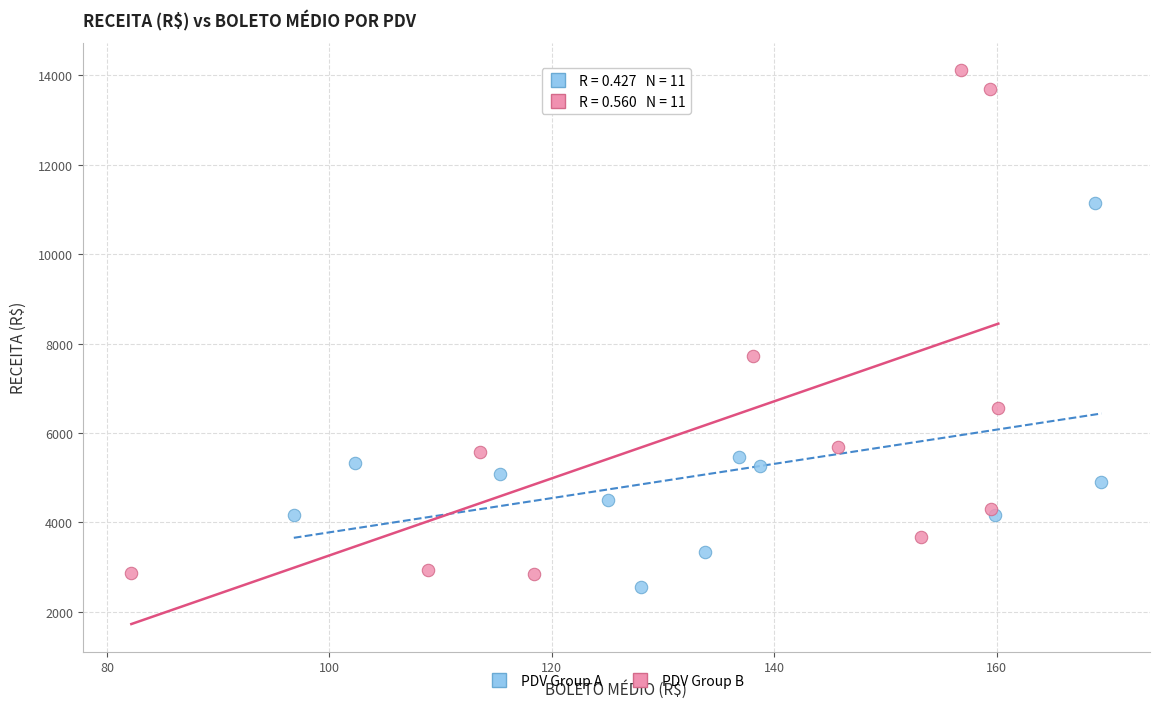

What are all the series names shown in the legend?

PDV Group A, PDV Group B